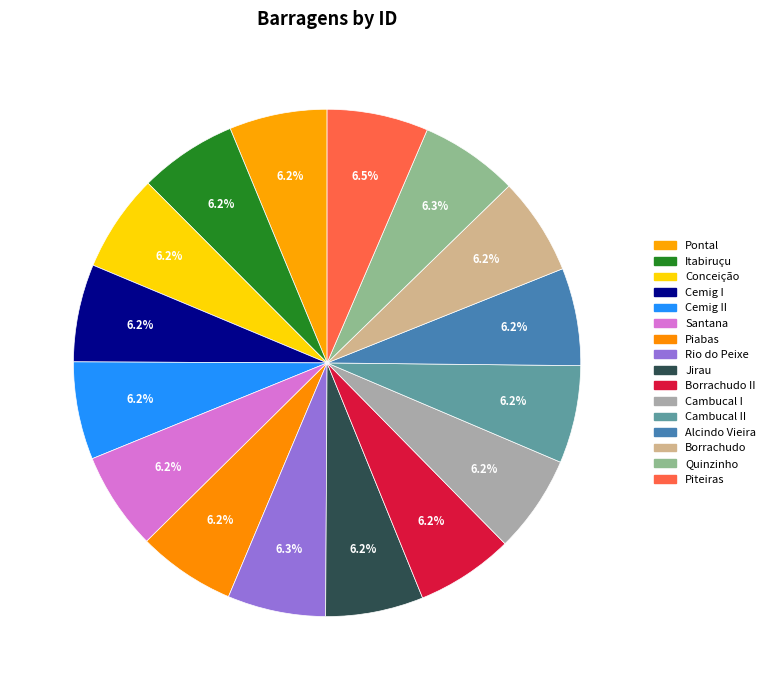

How many segments does this pie chart have?

16